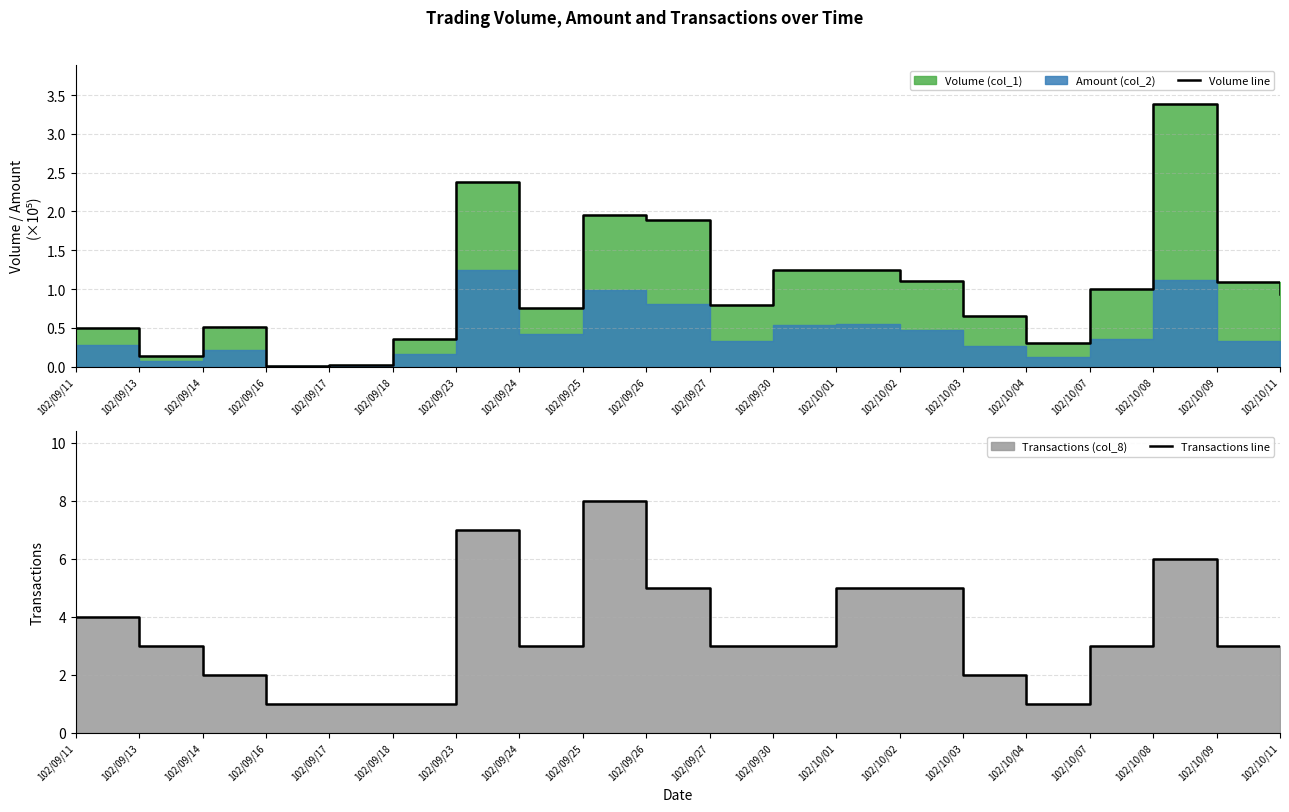

In Transactions line, how many points are higher than both neighbors (excluding endpoints)?

3